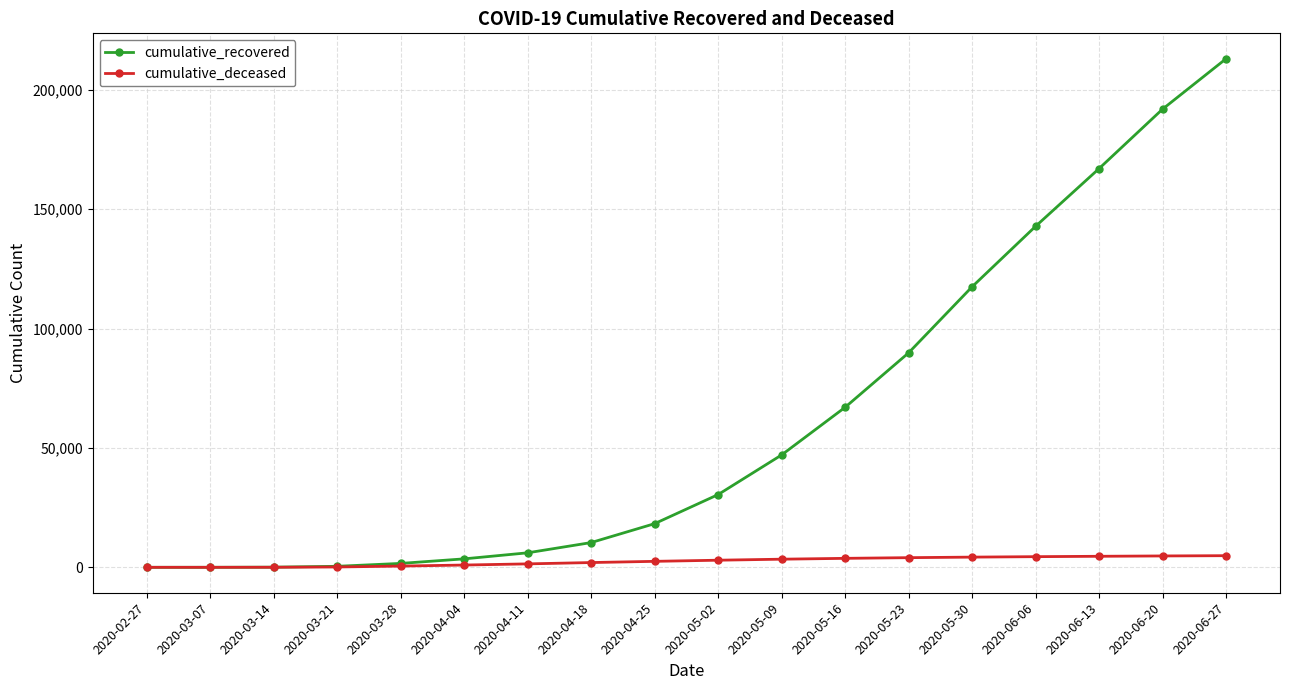

At which category is the sum across all series the highest?

2020-06-27